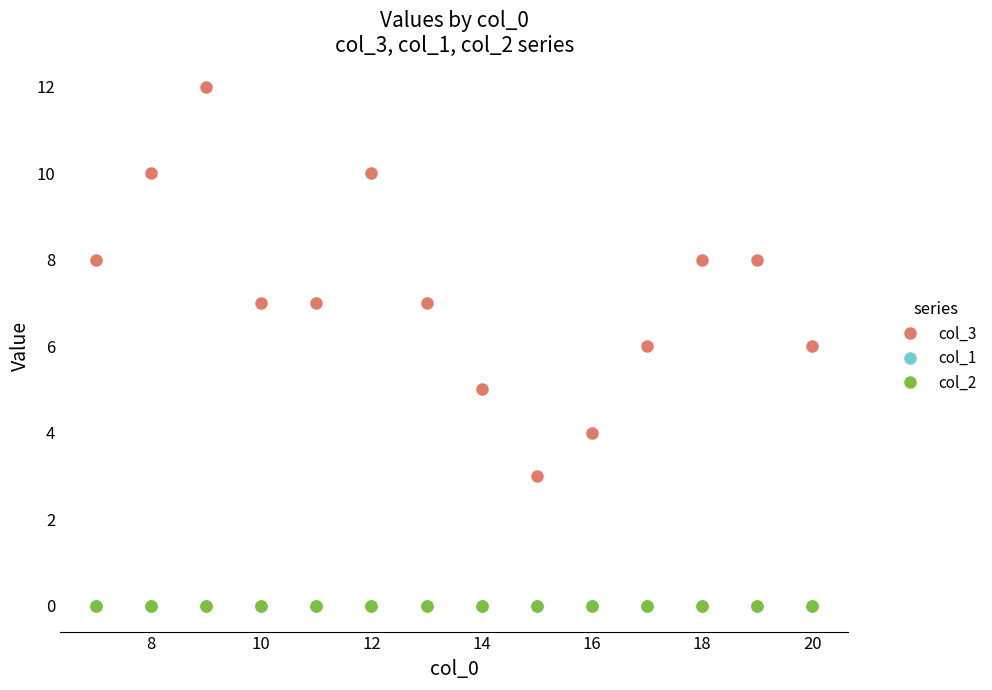

List the series in order of their peak value, highest first.

col_3, col_1, col_2